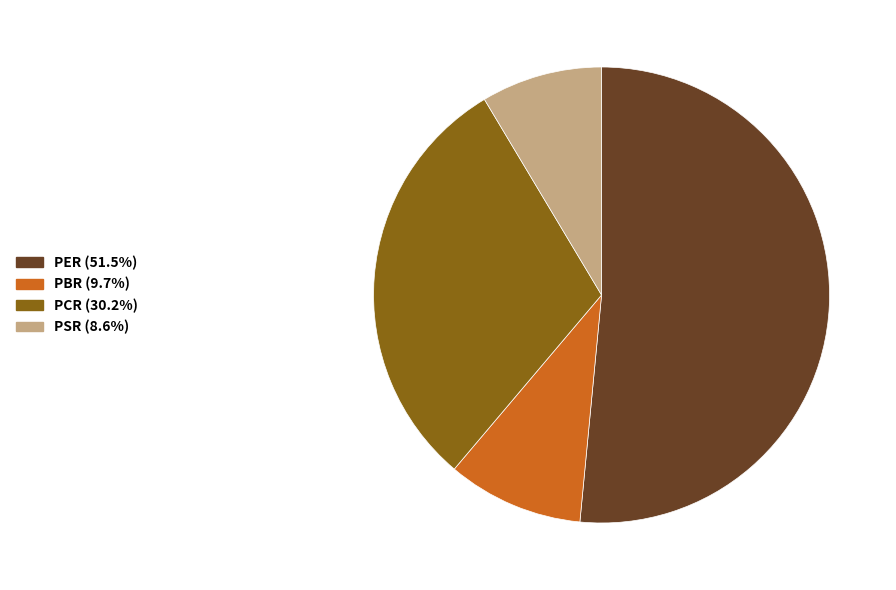

Which slice is the smallest?

PSR